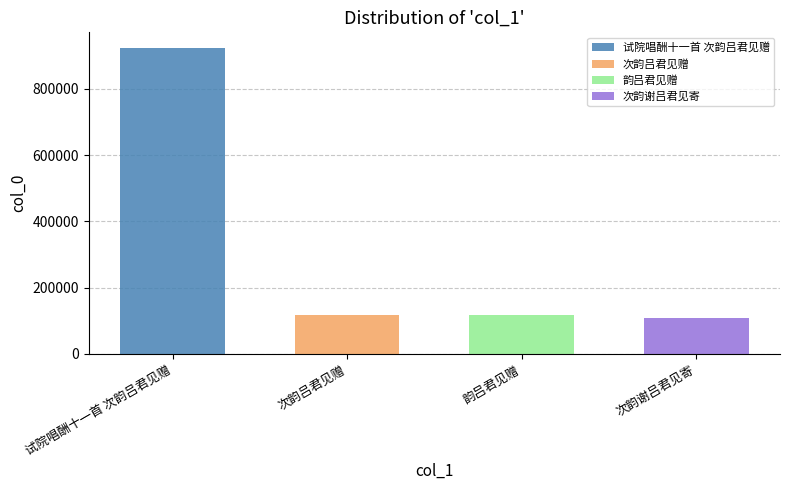

Rank the categories by value from lowest to highest.

次韵谢吕君见寄, 次韵吕君见赠, 韵吕君见赠, 试院唱酬十一首 次韵吕君见赠